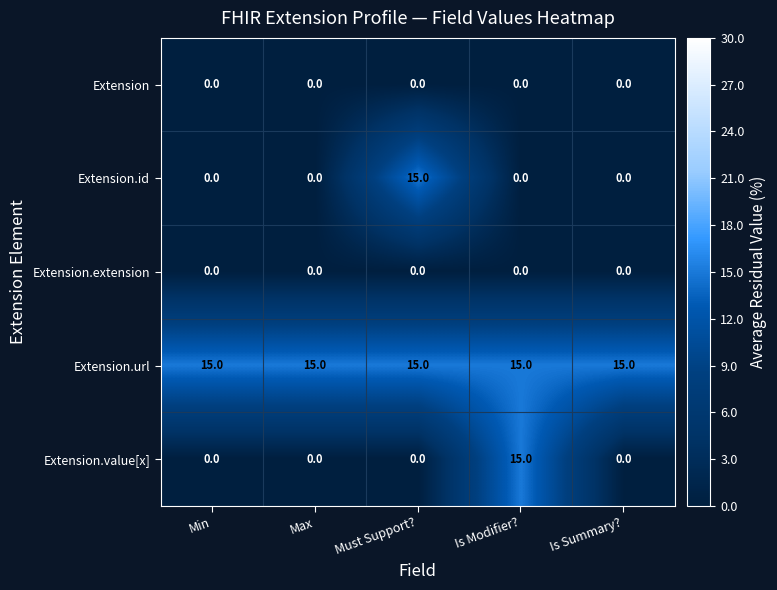

Read the Extension.url value at Is Modifier?.

15